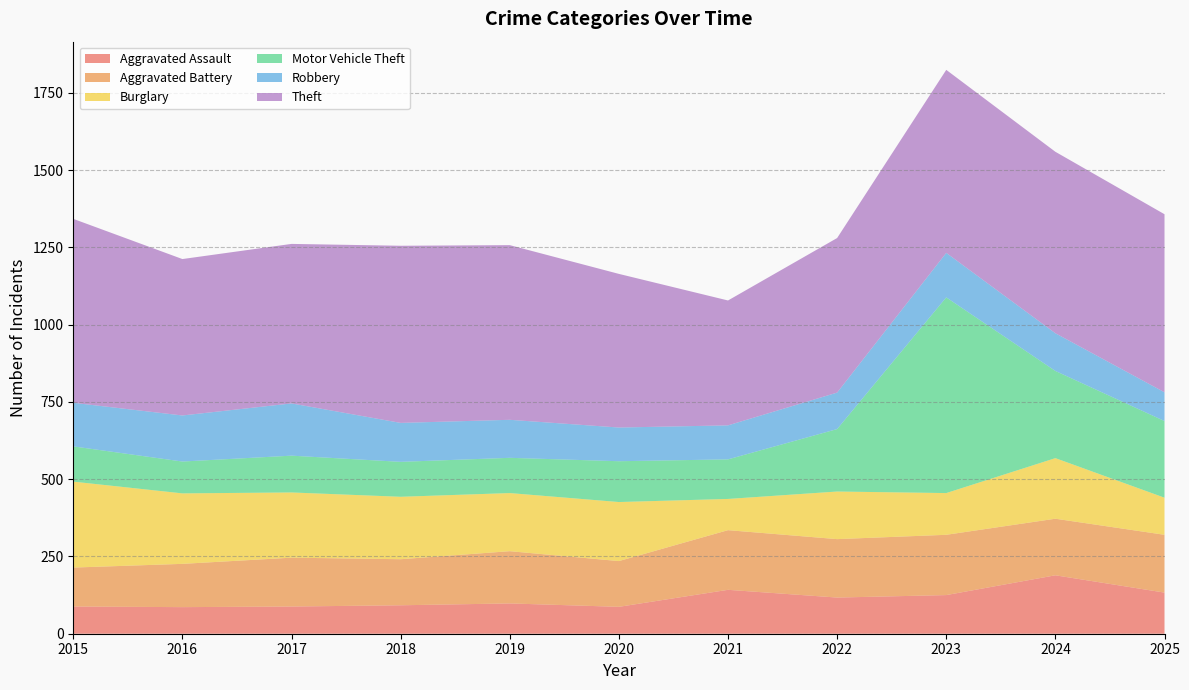

Reading left to right, transcribe all the data shown in this chart.

Aggravated Assault: 88	86	88	92	98	87	142	117	125	189	133
Aggravated Battery: 126	140	158	149	169	148	193	189	195	183	187
Burglary: 278	228	211	202	188	191	101	154	135	196	120
Motor Vehicle Theft: 114	103	119	113	114	132	128	202	633	282	248
Robbery: 141	149	169	126	123	109	110	118	144	122	93
Theft: 595	506	516	573	565	497	404	500	592	587	576